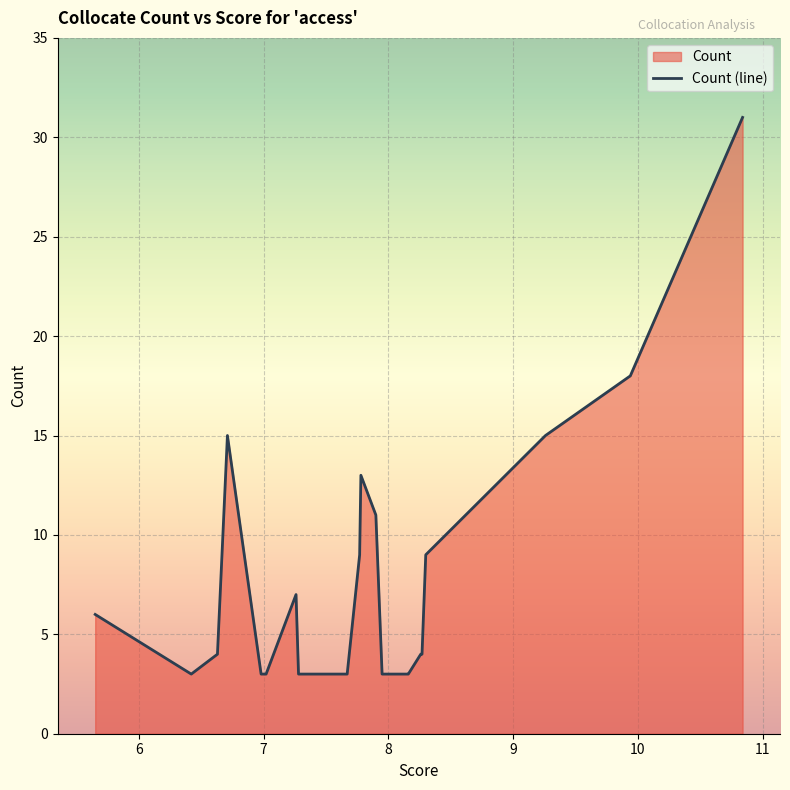

Which has a higher value, 8.15 or 6.42?

8.15